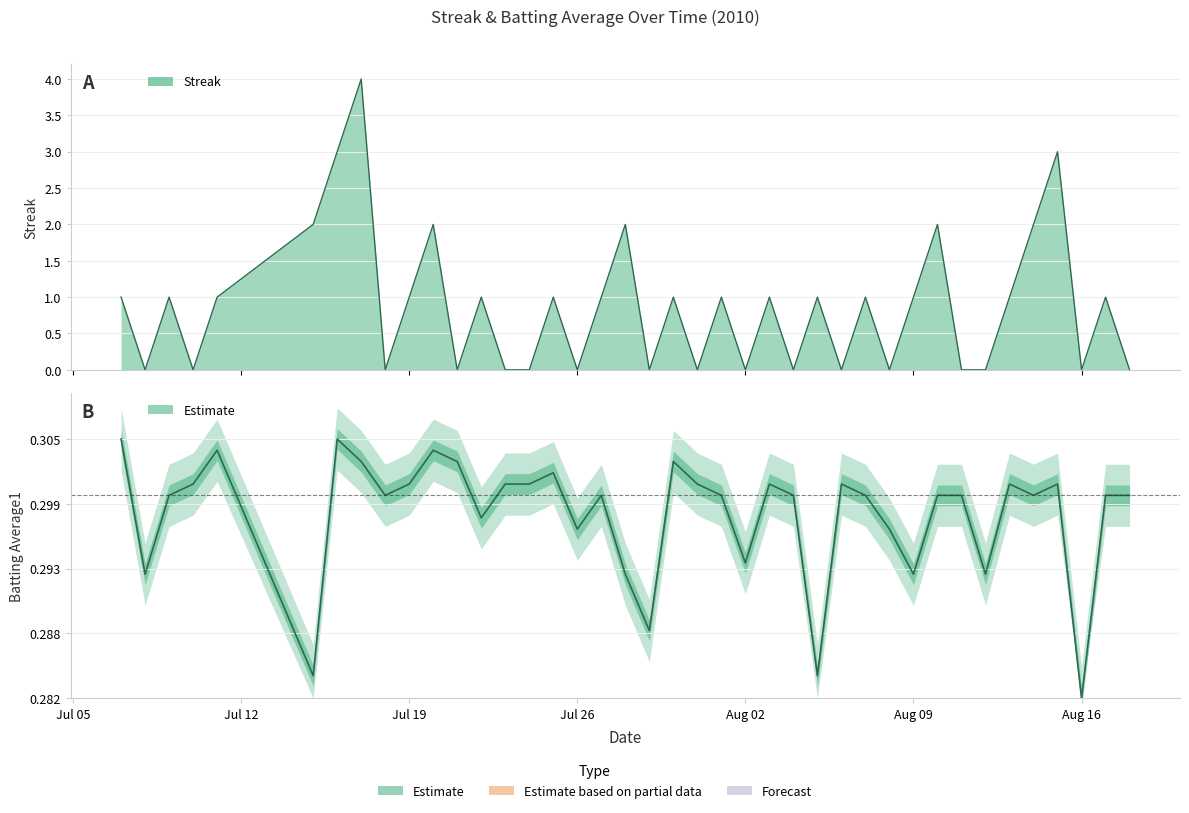

What is the sum of all Streak values?

35.0